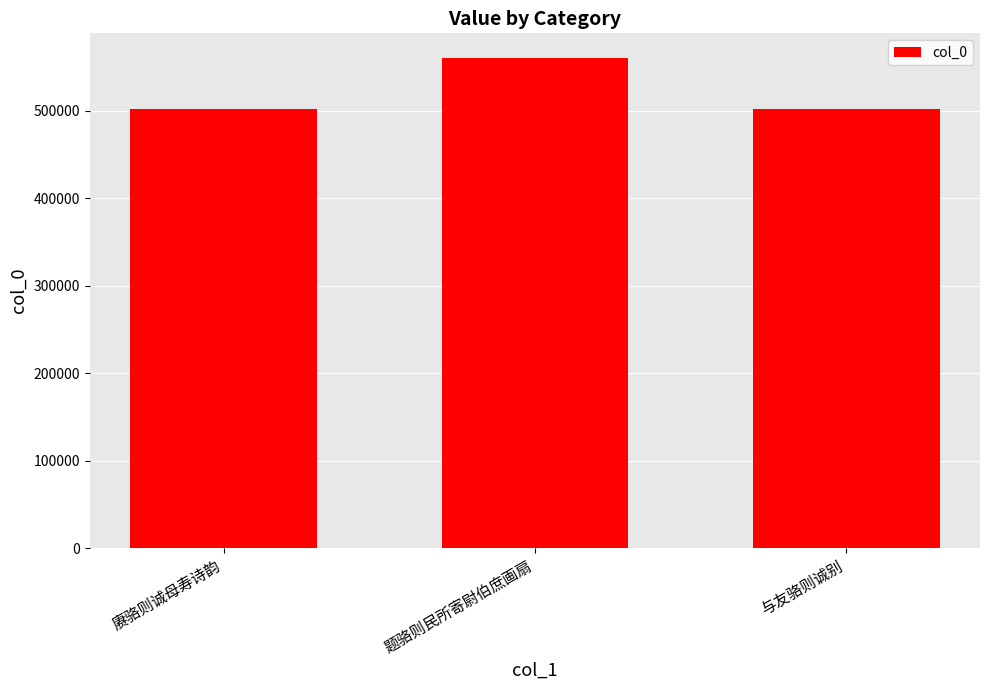

What is the change in value from 赓骆则诚母寿诗韵 to 题骆则民所寄尉伯庶画扇?

+58449